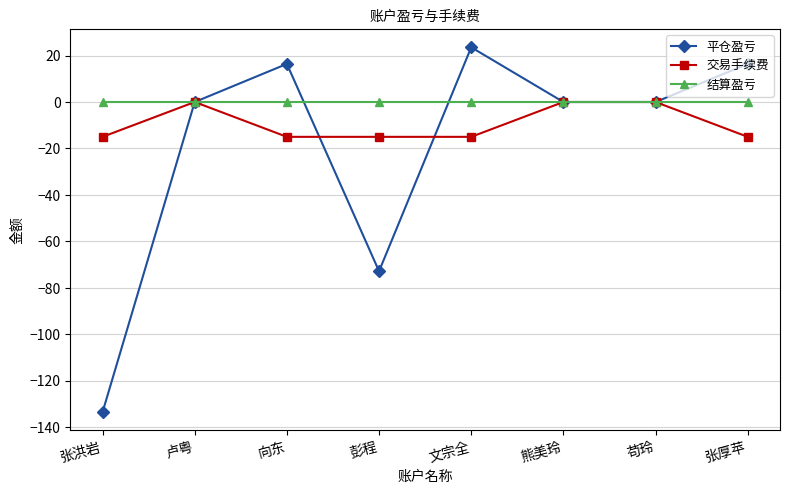

What position from the left is 文宗全?

5